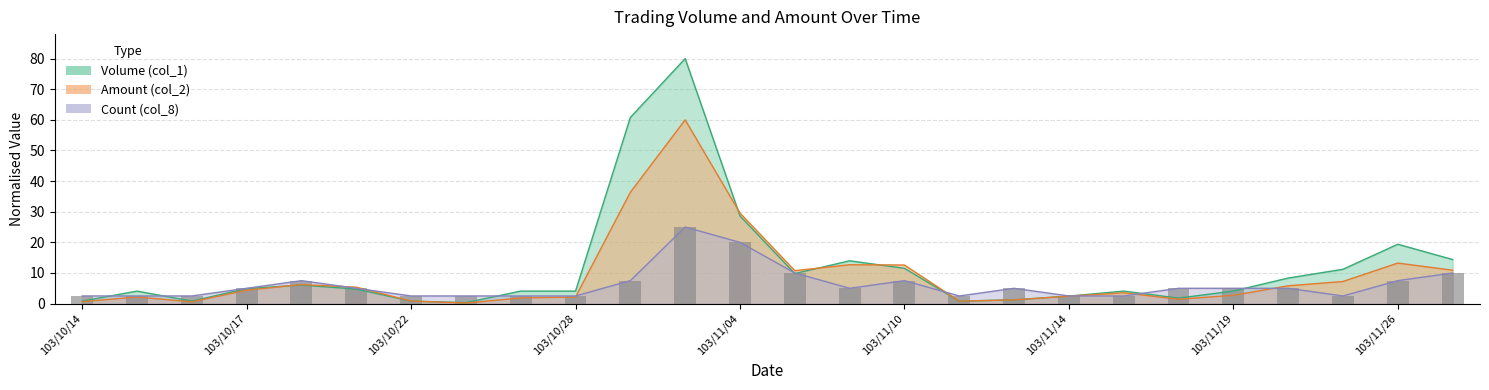

How many data points in Count (col_8) are above 5?

8